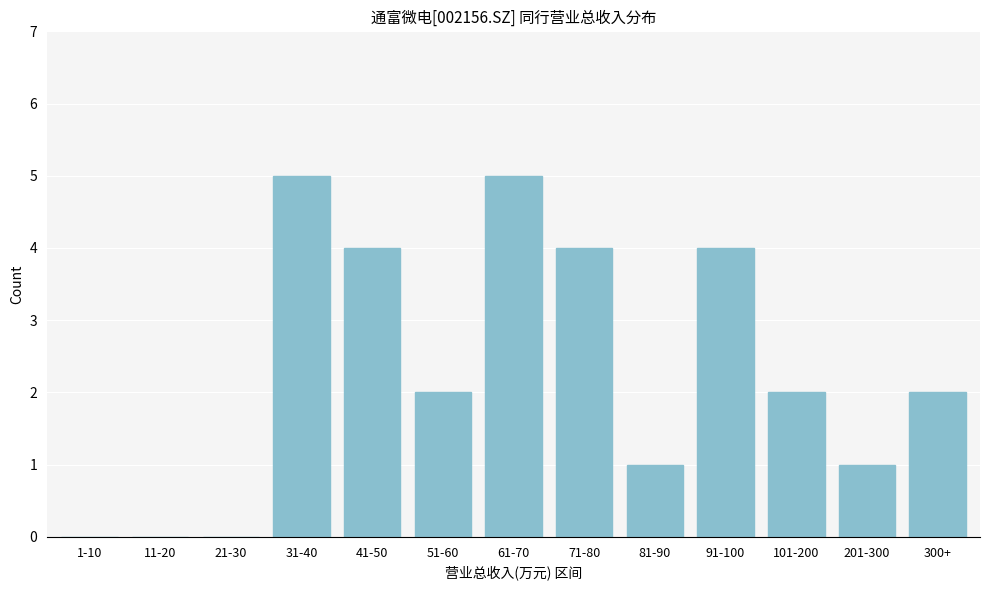

Reading left to right, extract all data points from this chart.

1-10=0	11-20=0	21-30=0	31-40=5	41-50=4	51-60=2	61-70=5	71-80=4	81-90=1	91-100=4	101-200=2	201-300=1	300+=2